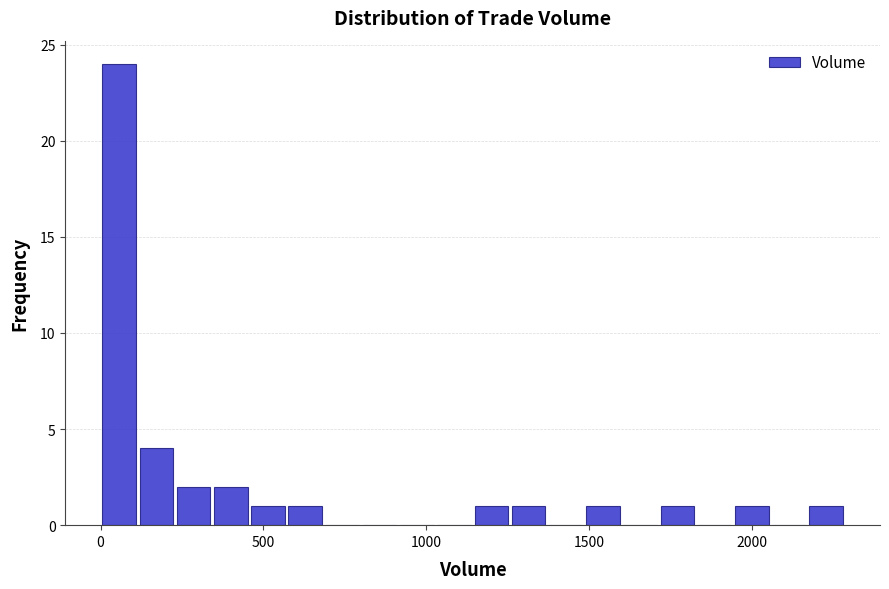

Around what value on the x-axis is the tallest bar? Give the approximate position of its centre, as read against the axis.

50